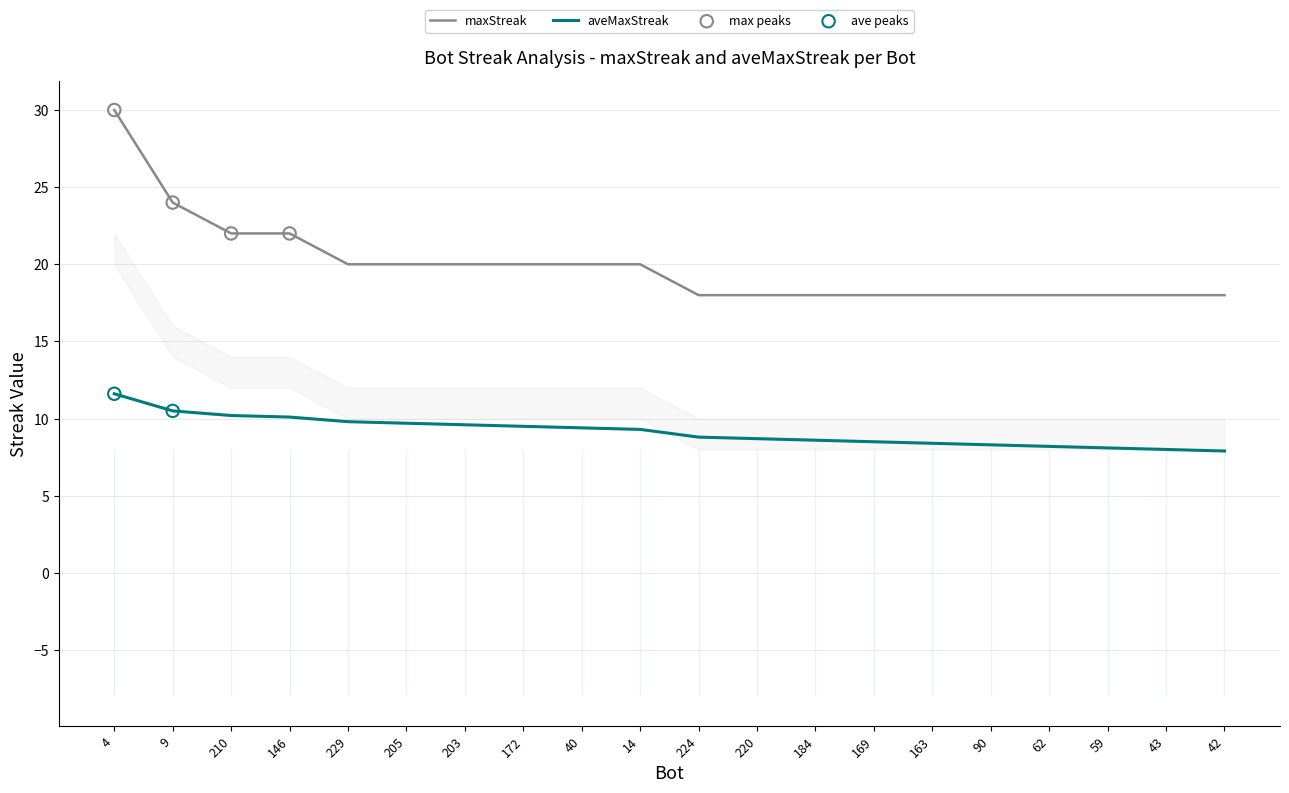

Is the value of aveMaxStreak at 43 greater than the value of maxStreak at 172?

No